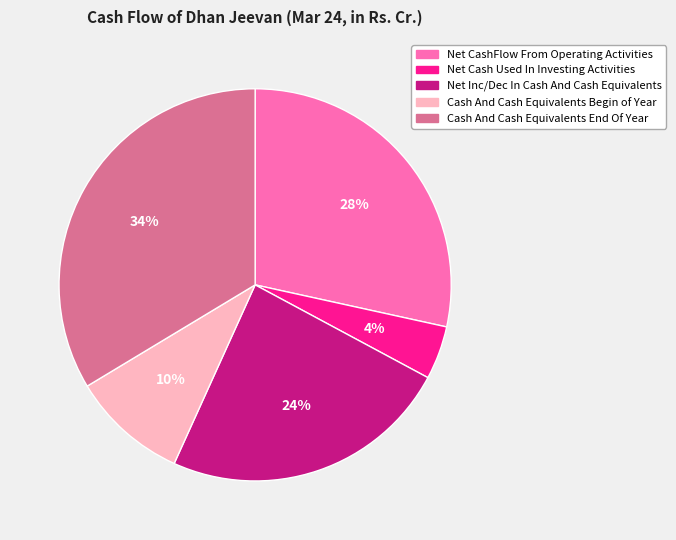

To the nearest percent, what portion does Net CashFlow From Operating Activities represent?

28%